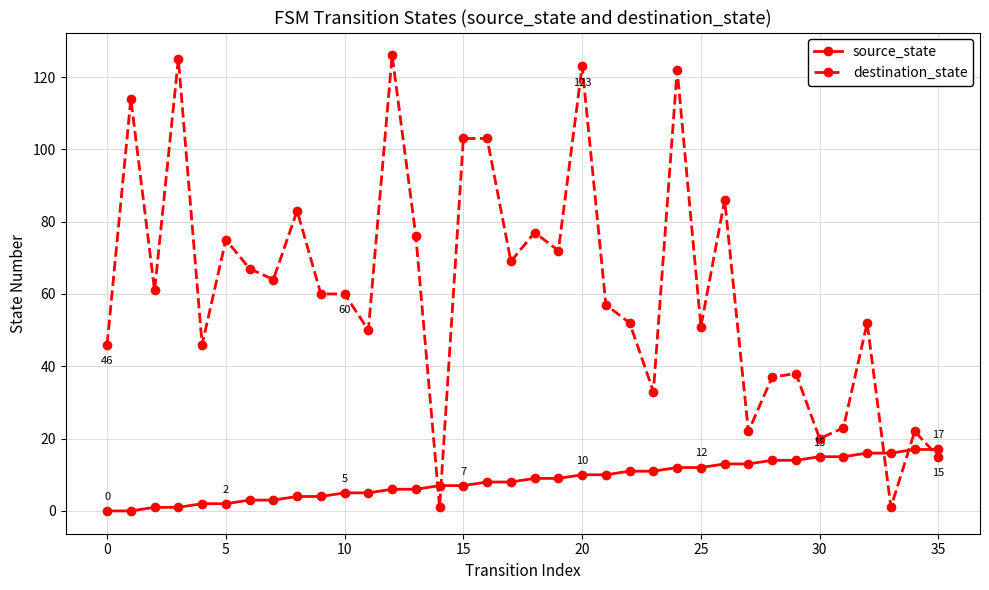

What is the sum of all destination_state values?

2232